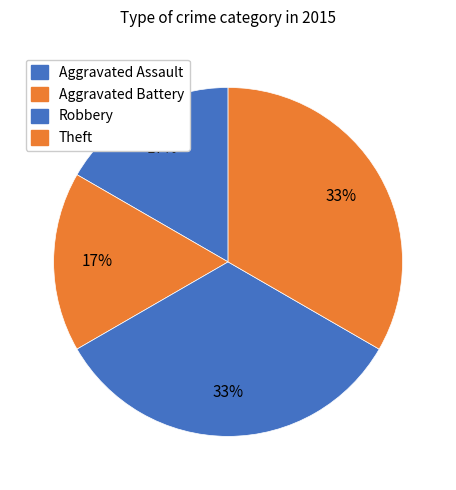

Is the sum of Aggravated Battery and Theft greater than half?

No